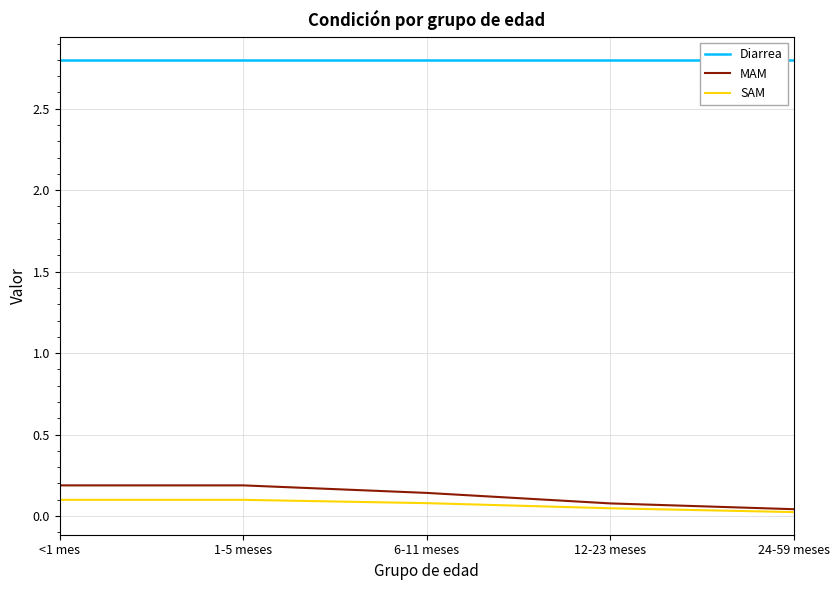

What is the average value of the Diarrea series?

2.8